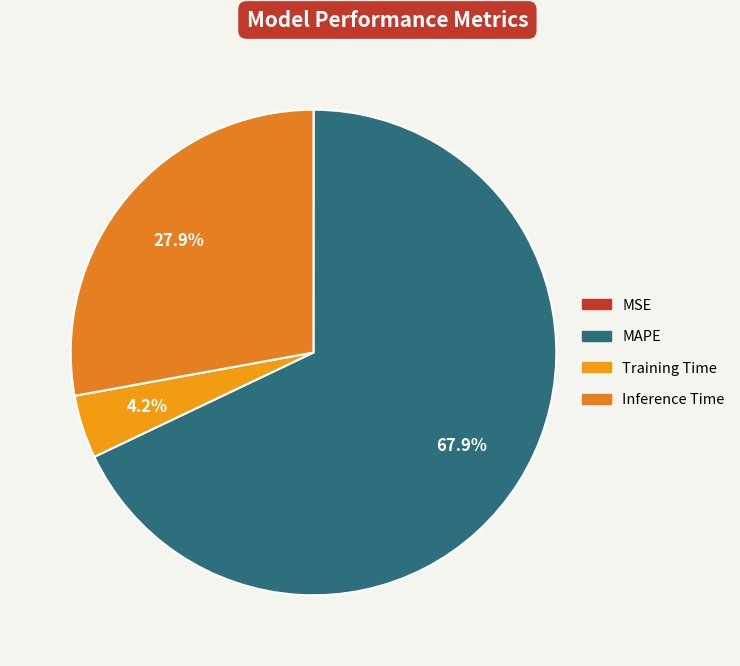

To the nearest percent, what is the combined percentage of MAPE and MSE?

68%